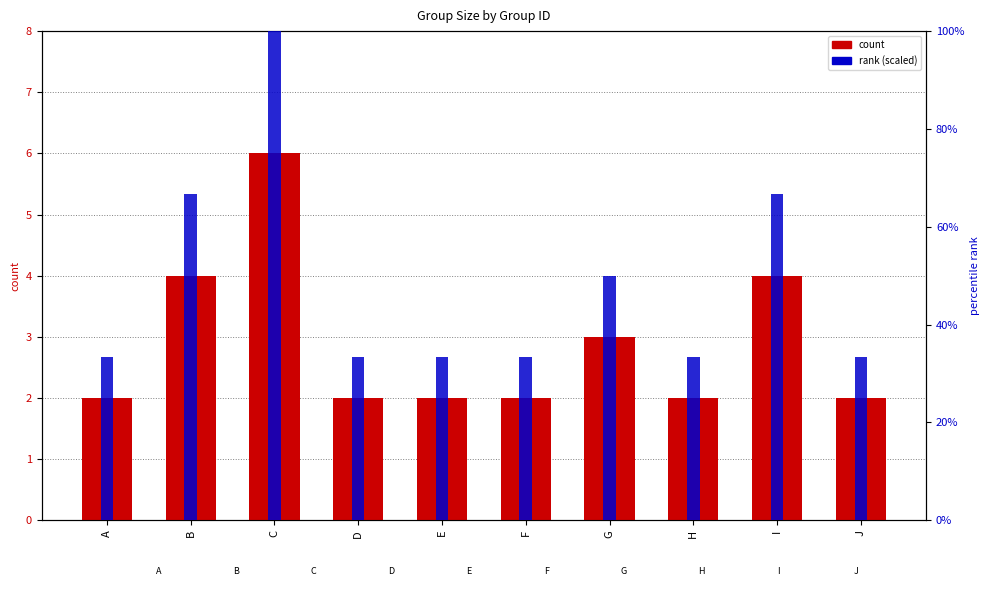

How many bars are there in total?

20